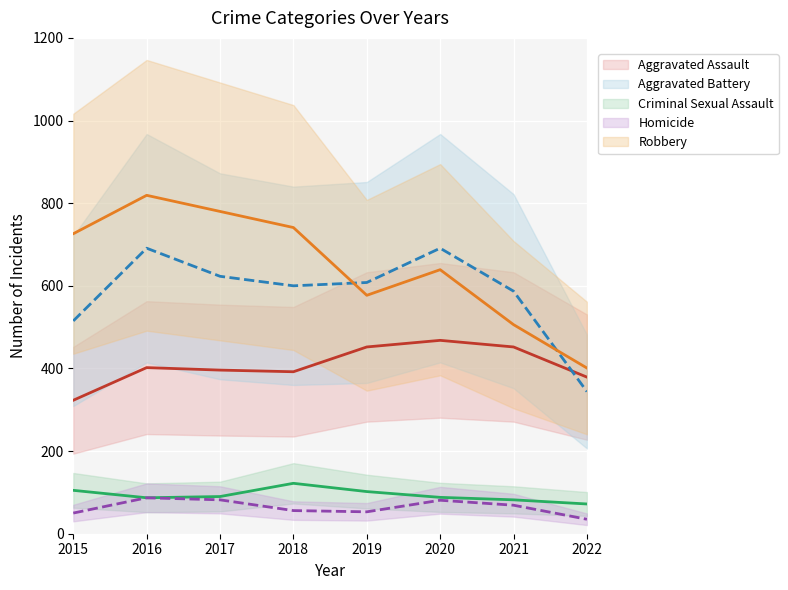

What is the total value across all series at 2017?

1971